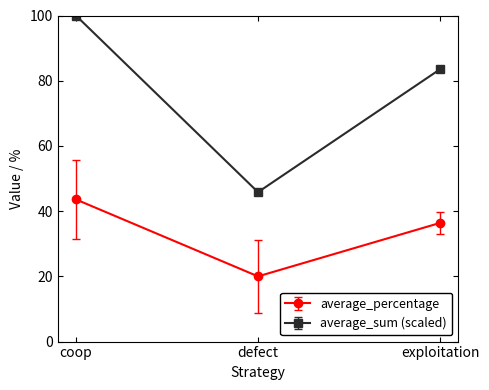

Reading right to left, transcribe all the data shown in this chart.

average_percentage: exploitation=36.4	defect=20.0	coop=43.6
average_sum (scaled): exploitation=83.5	defect=45.8	coop=100.0